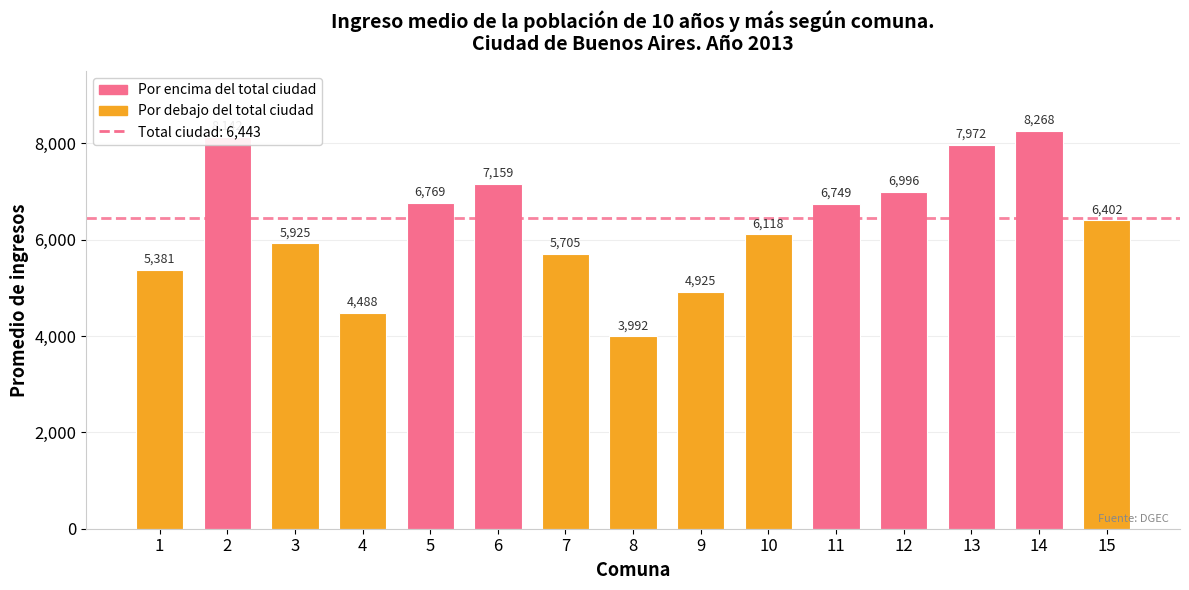

Is it true that the value at 14 is 8268?

True